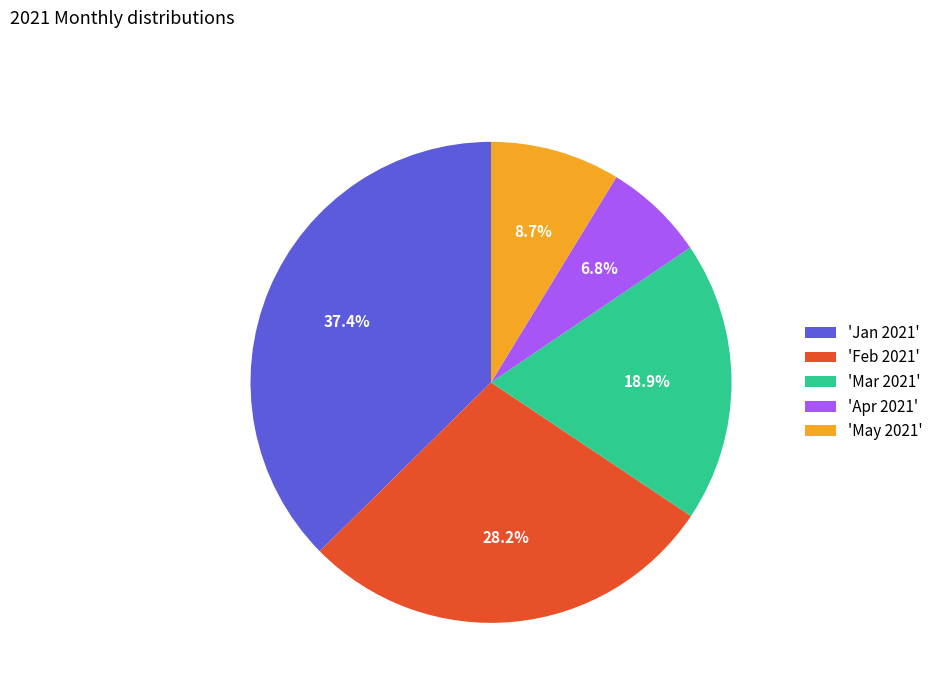

Approximately how many times larger is the value at 'Mar 2021' compared to 'Jan 2021'?

0.5